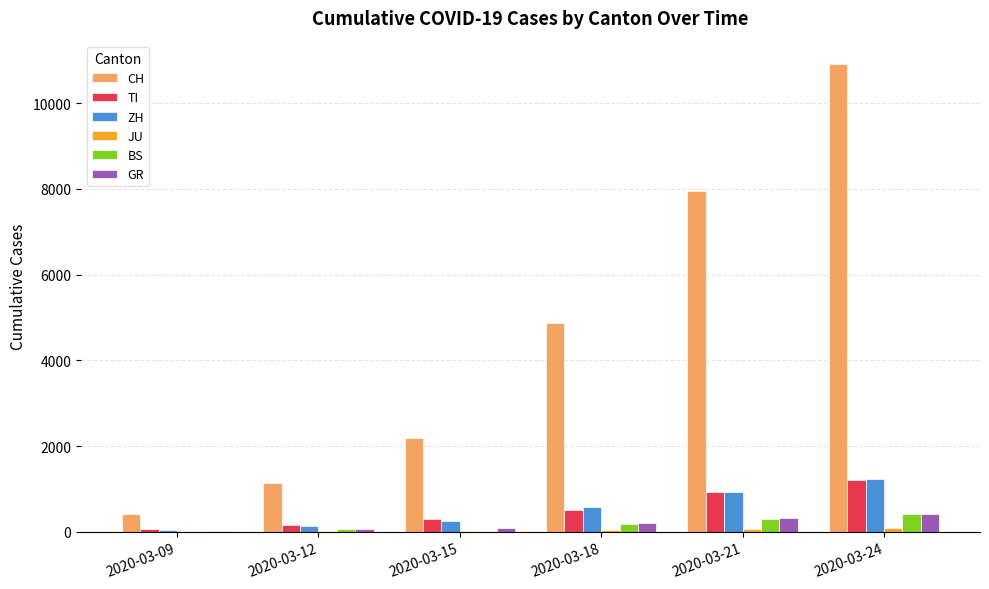

Are the bars grouped side by side (vs. stacked)?

Yes